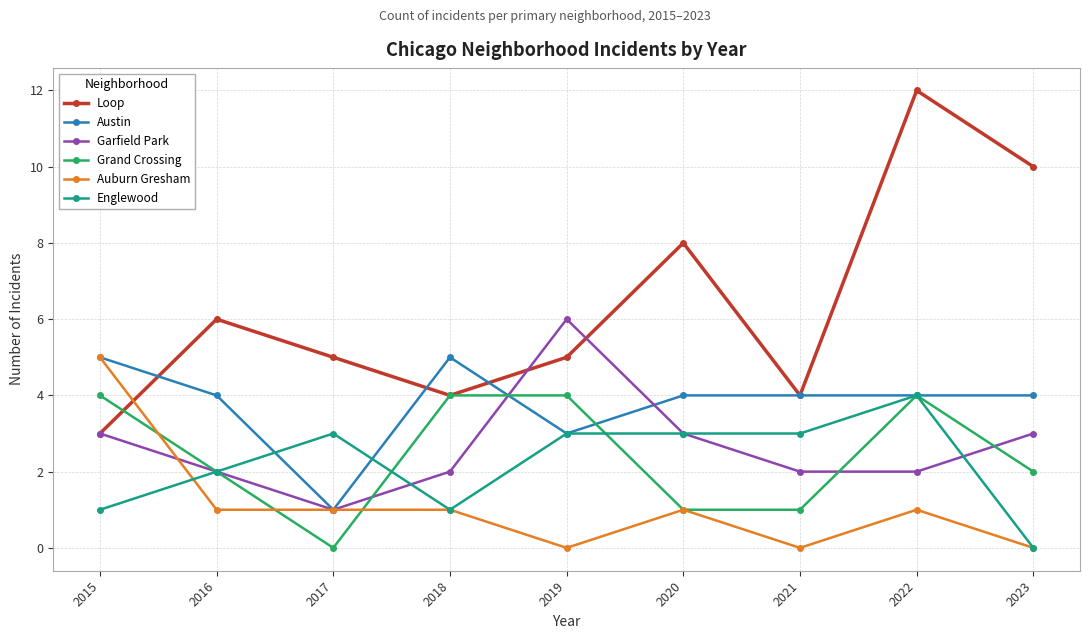

What is the sum of the Garfield Park values at 2022 and 2016?

4